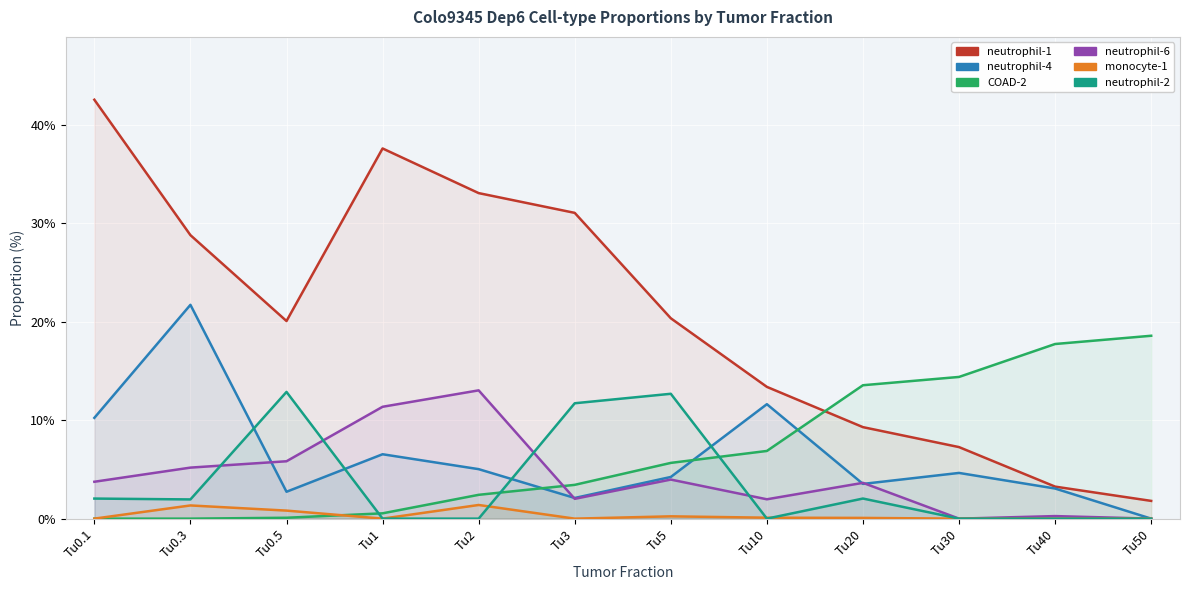

True or false: neutrophil-6 and neutrophil-1 cross at least once.

False